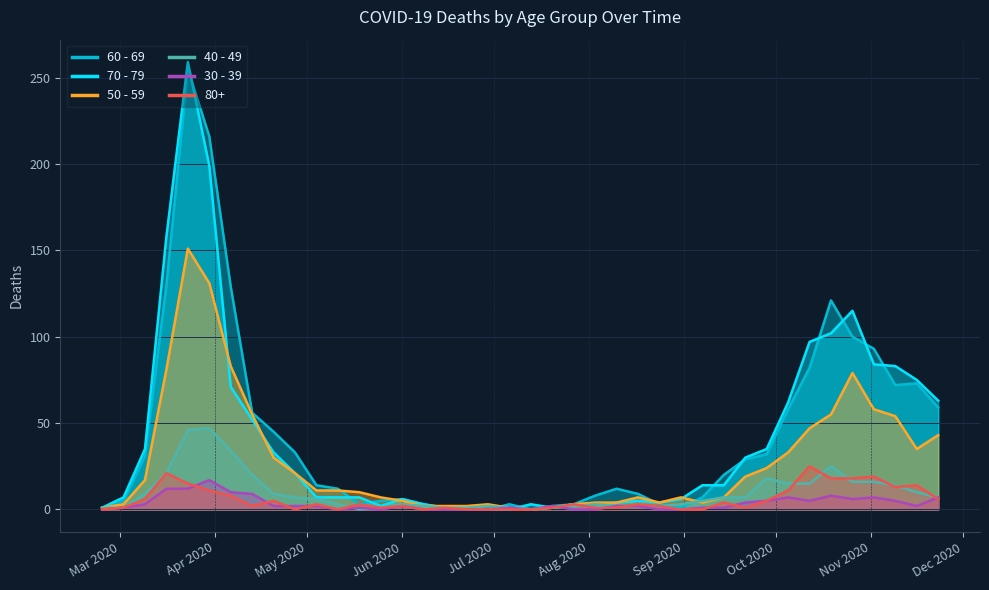

Between 2020-04-13 and 2020-11-02, which series saw the biggest shift?

60 - 69